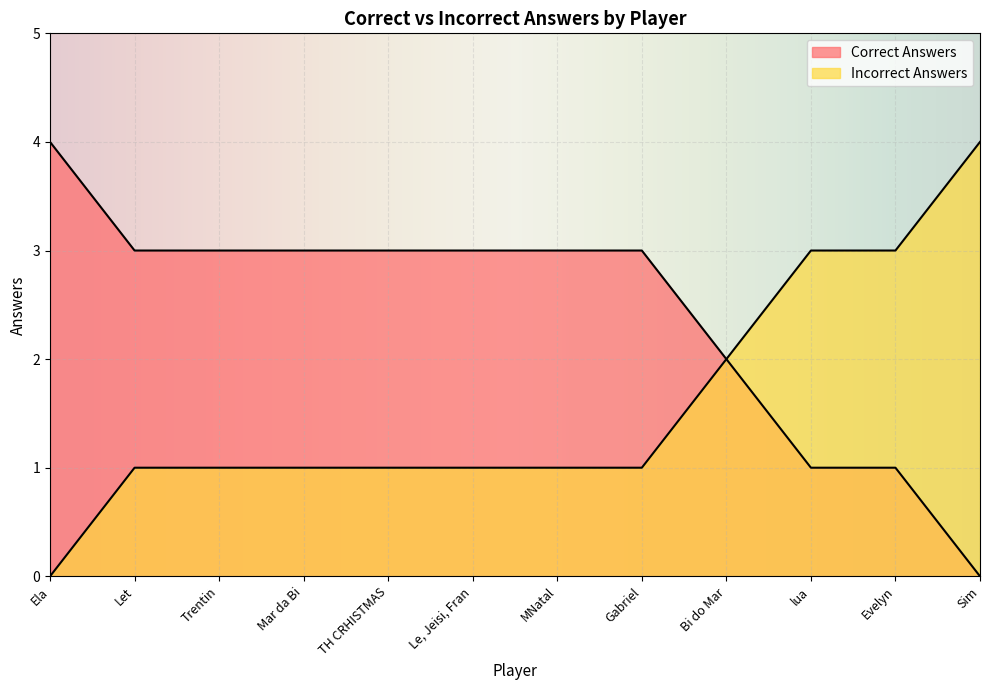

List the series in order of their peak value, highest first.

Correct Answers, Incorrect Answers